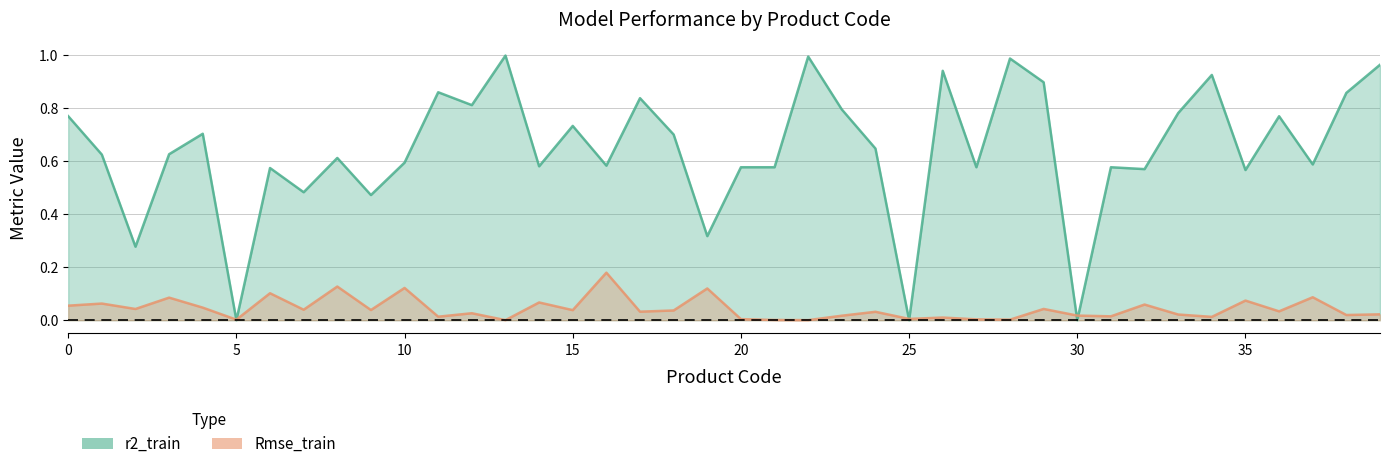

At which category is the sum across all series the highest?

13